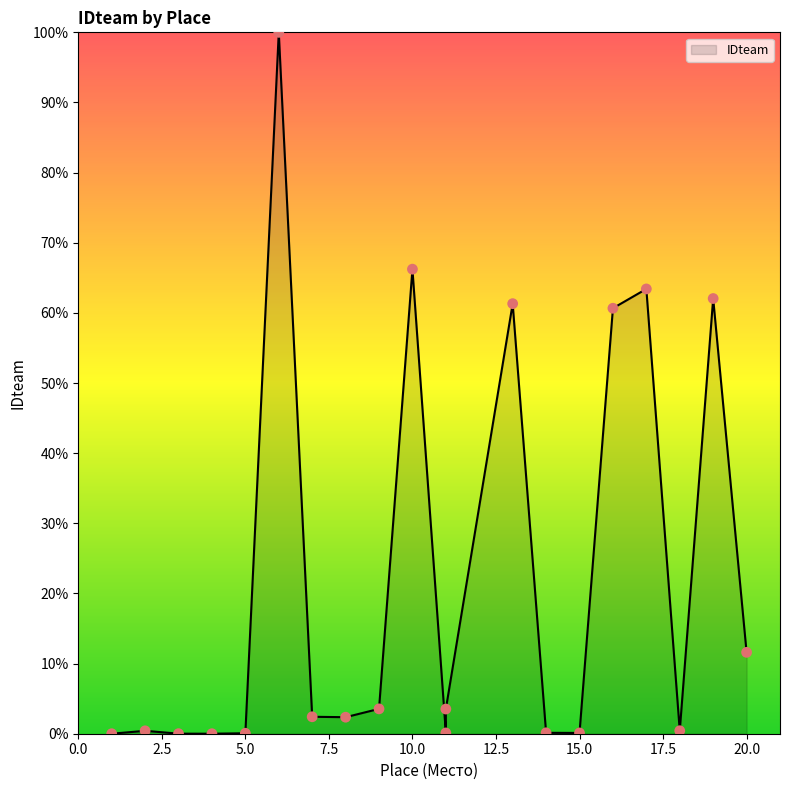

Which has a higher value, 8 or 9?

9